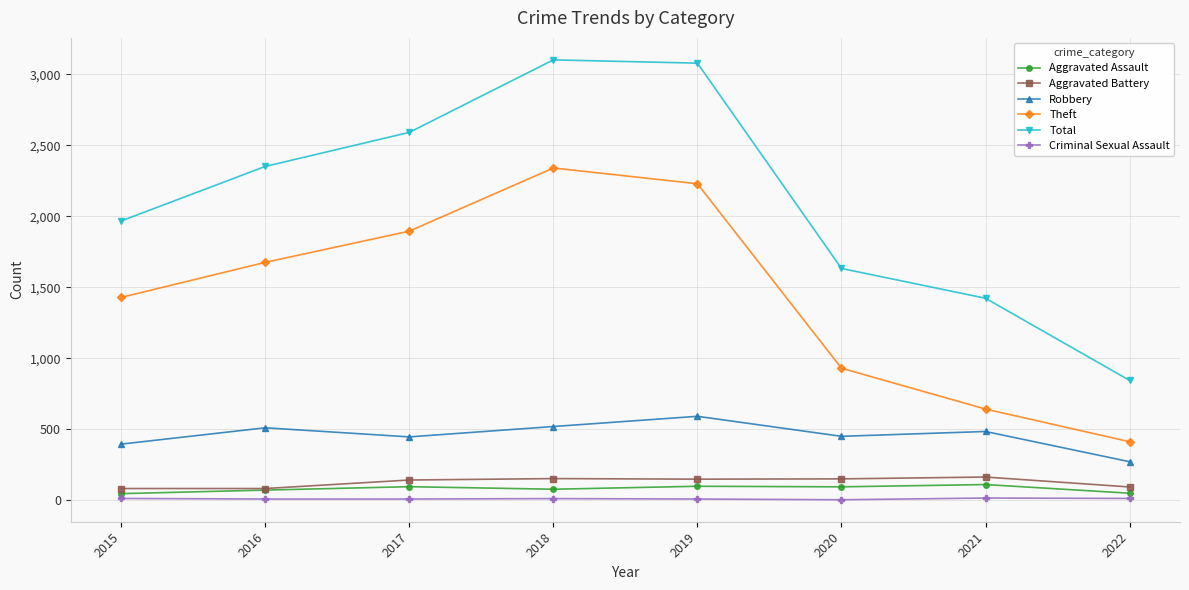

Which series has the largest range (max minus min)?

Total